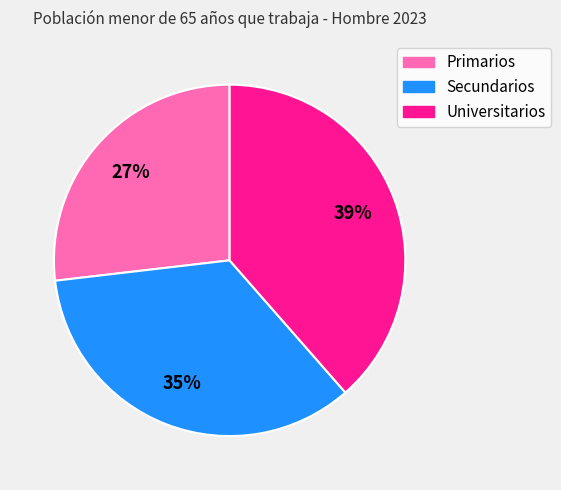

To the nearest percent, what is the difference between the Secundarios and Universitarios slice percentages?

4%